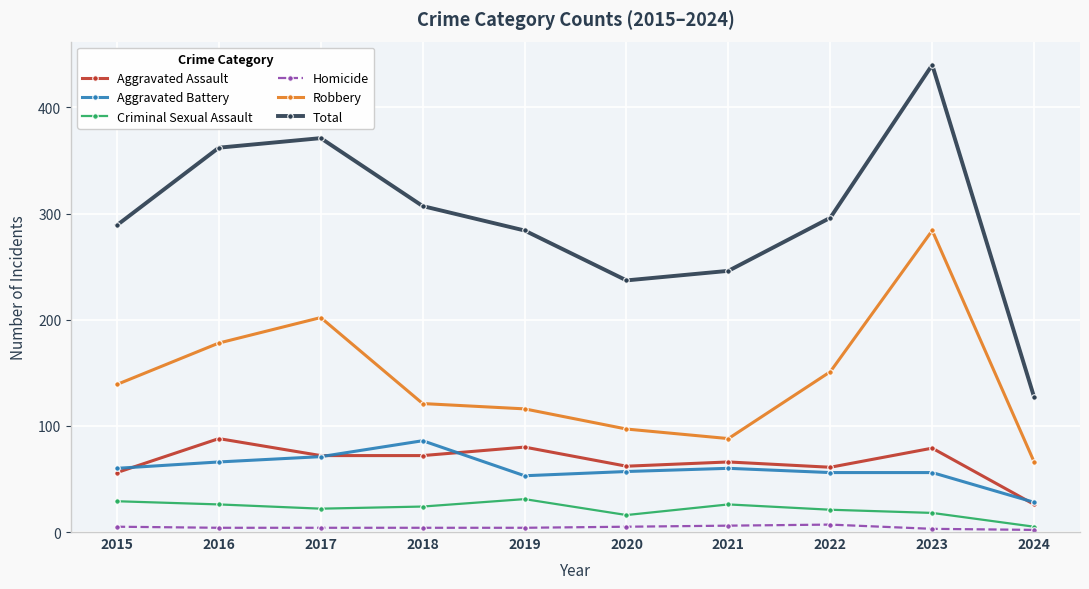

Between 2015 and 2016, which series saw the biggest shift?

Total